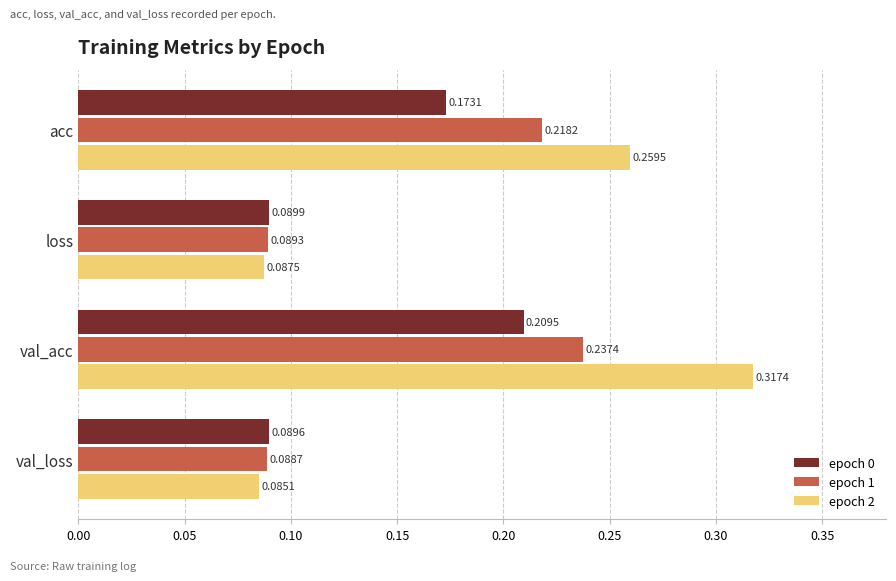

At which label does epoch 0 reach its peak?

val_acc